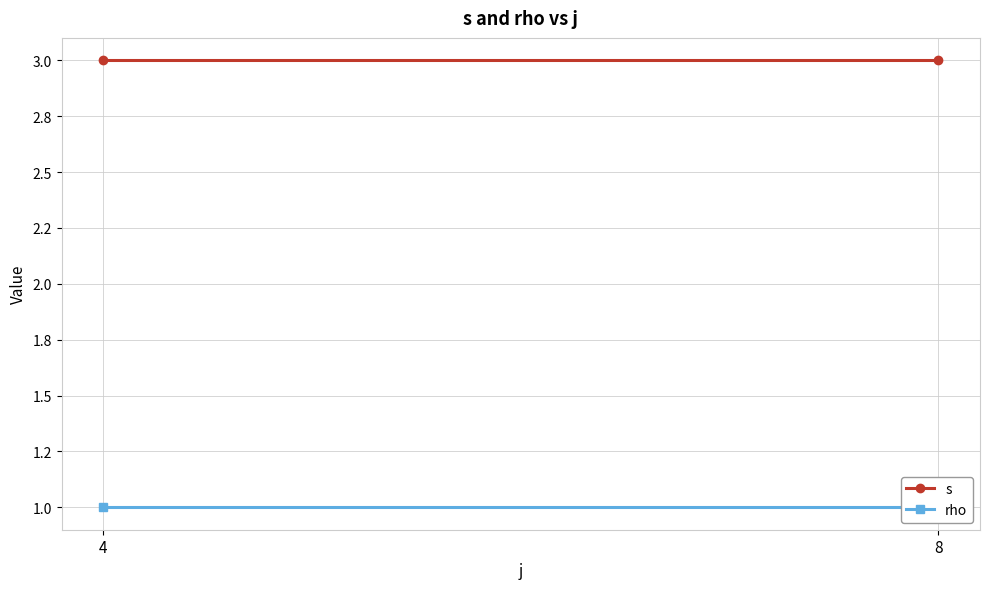

List the labels in order of rho value, largest first.

4, 8